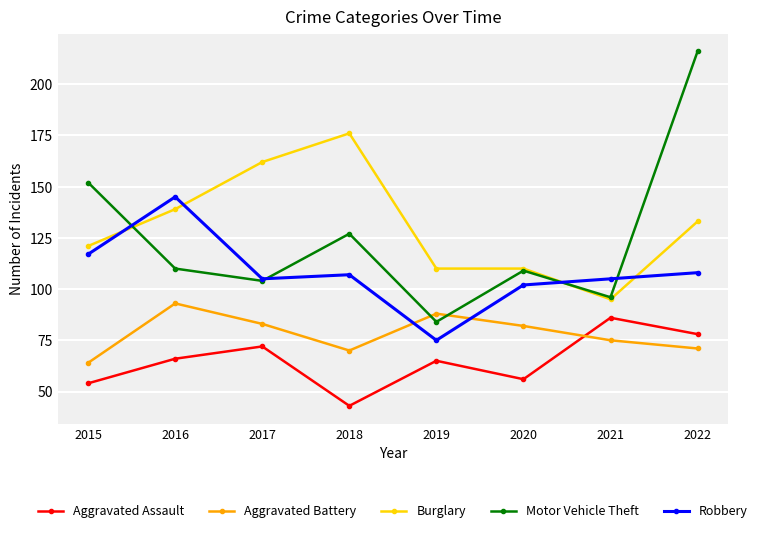

True or false: Burglary and Aggravated Assault intersect in this chart.

False